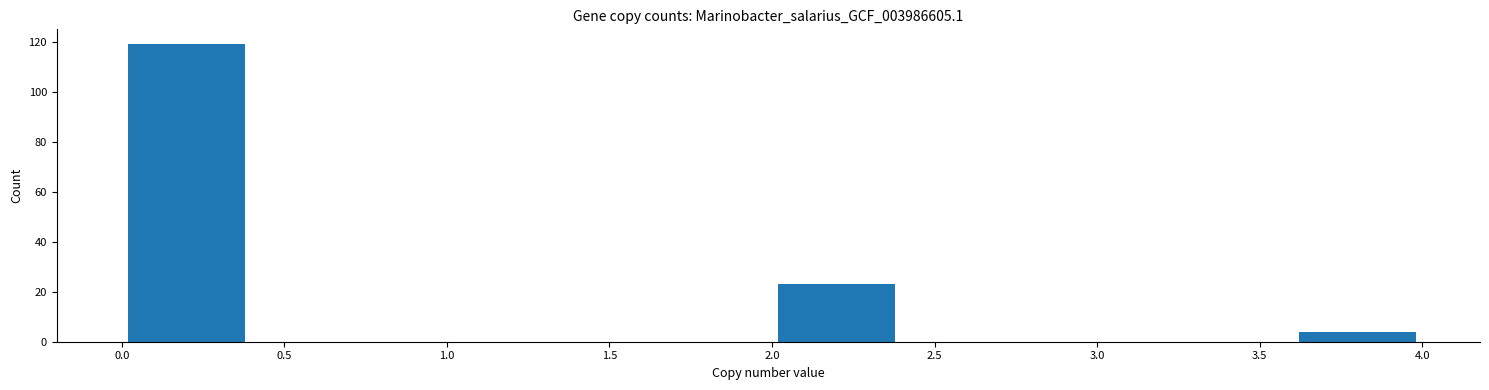

How tall is the bar that spans 3.6 to 4.0 on the x-axis? The values are not printed on the chart, so give them approximately, as read against the axis.

4